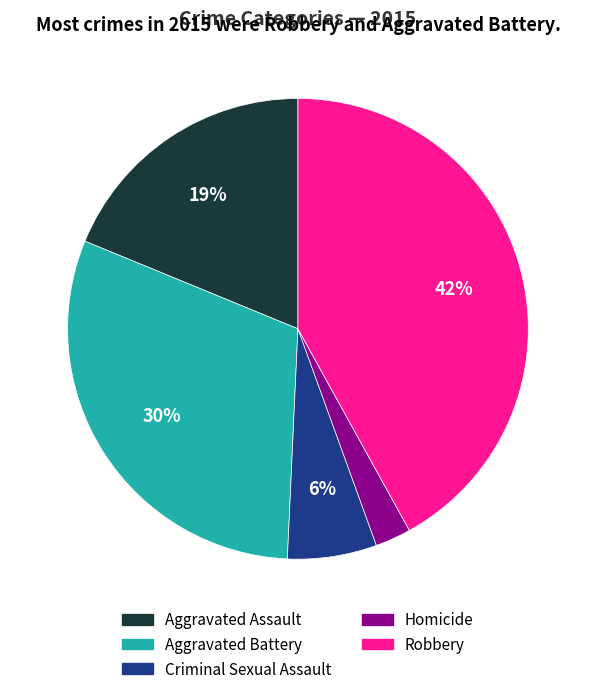

To the nearest percent, what percentage of the pie is Robbery?

42%